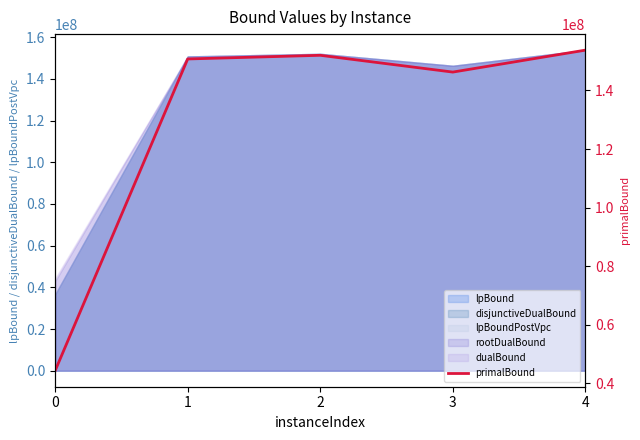

True or false: the data shows 146280225.0 at 3.

True